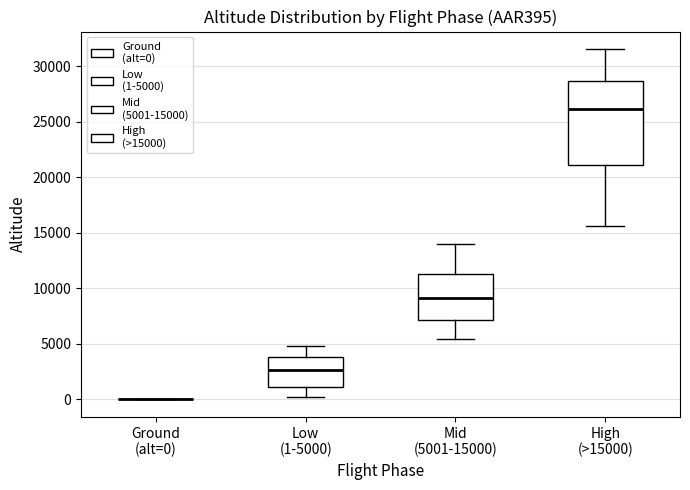

Where is the upper edge of the box for High (>15000) on the y-axis? The values are not printed on the chart, so give them approximately, as read against the axis.

28500